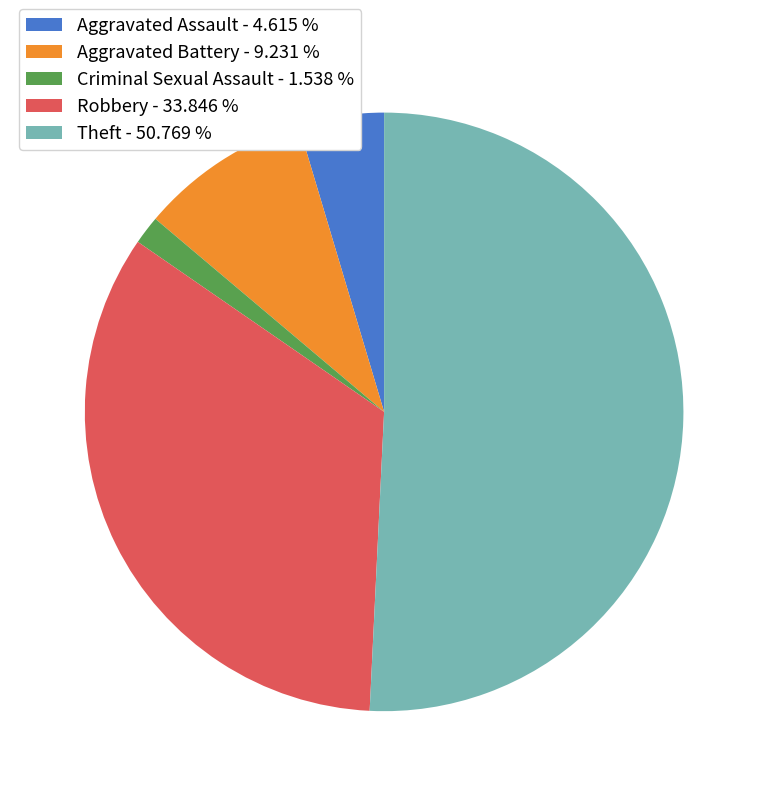

Count the number of slices in the pie.

5